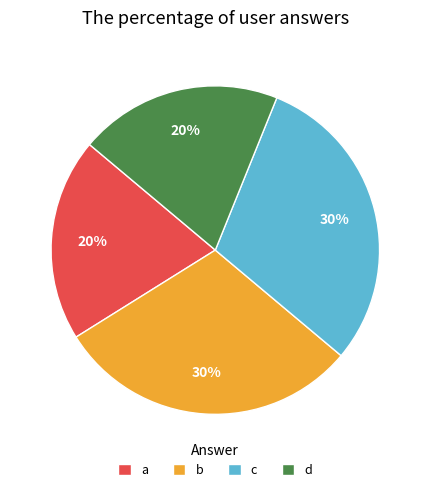

Combined, do d and a account for over 50%?

No